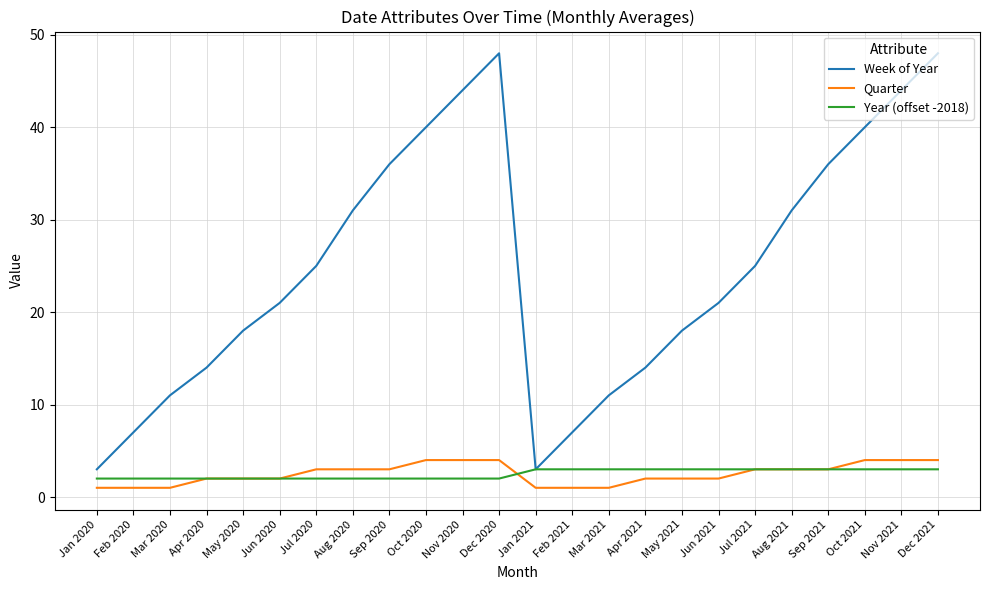

True or false: Week of Year has a value of 69 at Dec 2021.

False